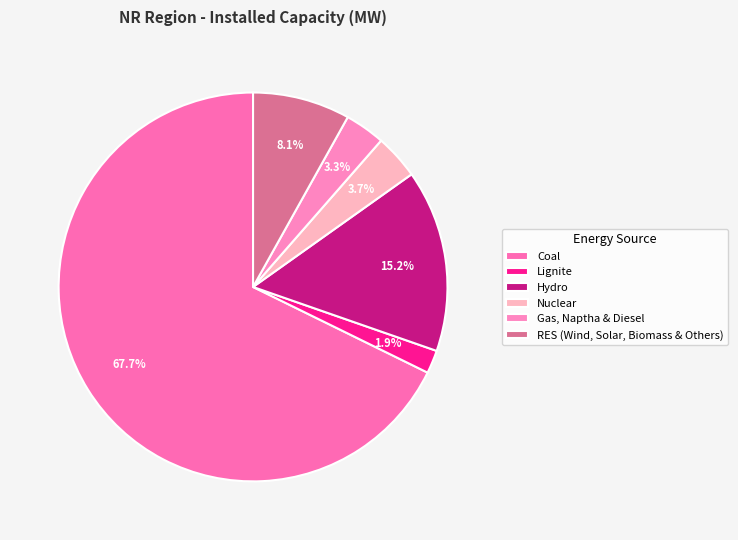

Combined, what portion of the pie is Nuclear and Gas, Naptha & Diesel?

7.1%